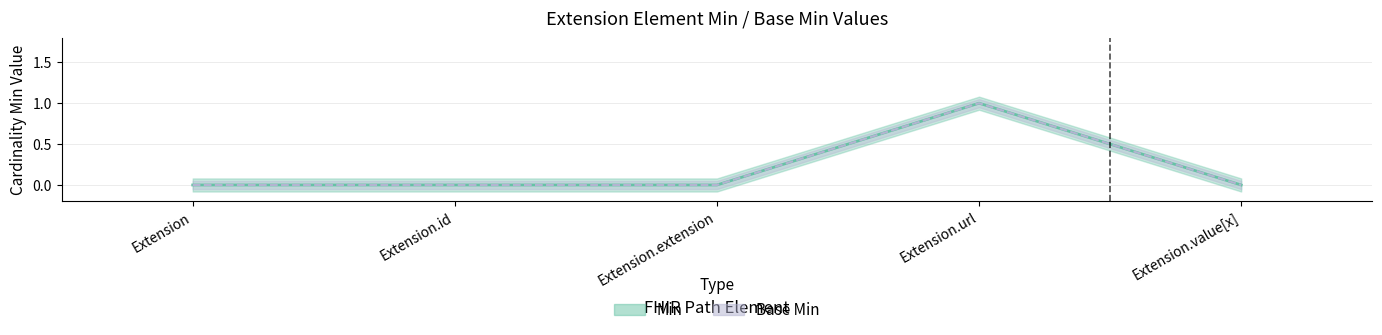

Reading right to left, list all the values displayed in this chart.

Min: Extension.value[x]=0	Extension.url=1	Extension.extension=0	Extension.id=0	Extension=0
Base Min: Extension.value[x]=0	Extension.url=1	Extension.extension=0	Extension.id=0	Extension=0